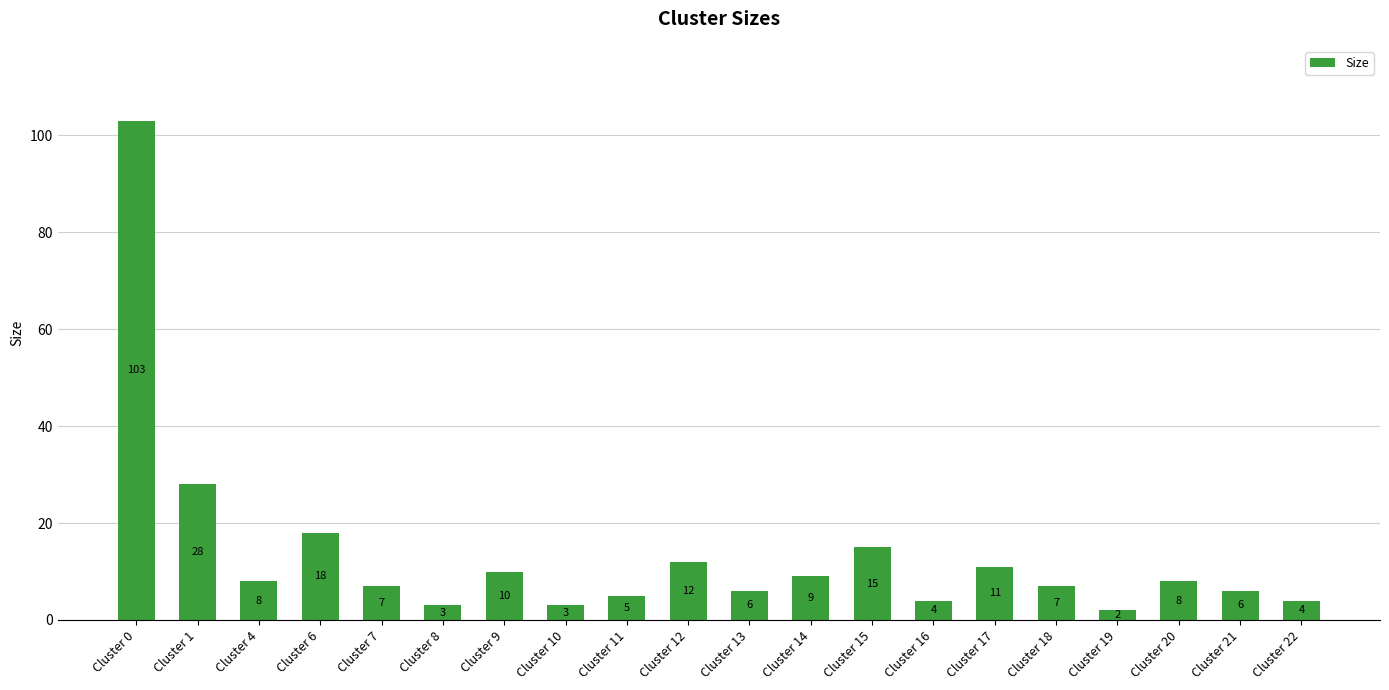

What is the smallest value displayed?

2